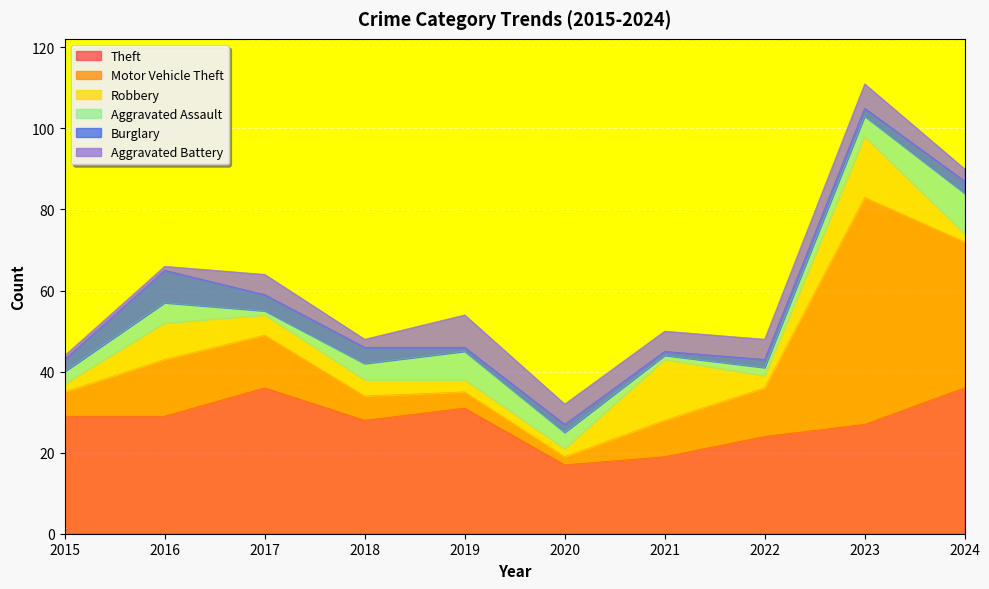

Is the value of Aggravated Battery at 2017 greater than the value of Theft at 2020?

No